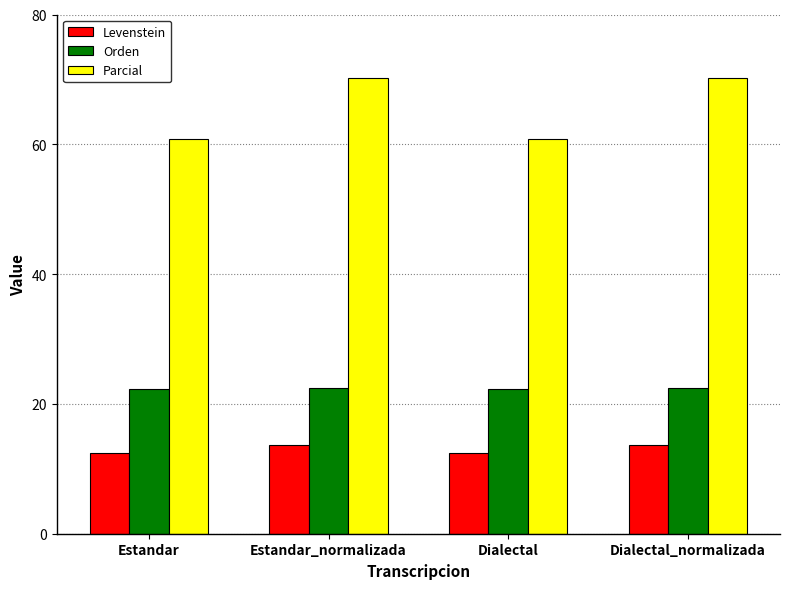

The Levenstein series shows 12.4 at Dialectal. True or false?

True